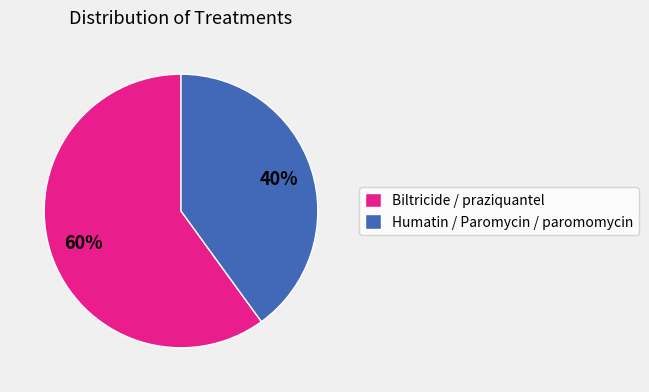

Combined, do Biltricide / praziquantel and Humatin / Paromycin / paromomycin account for over 50%?

Yes